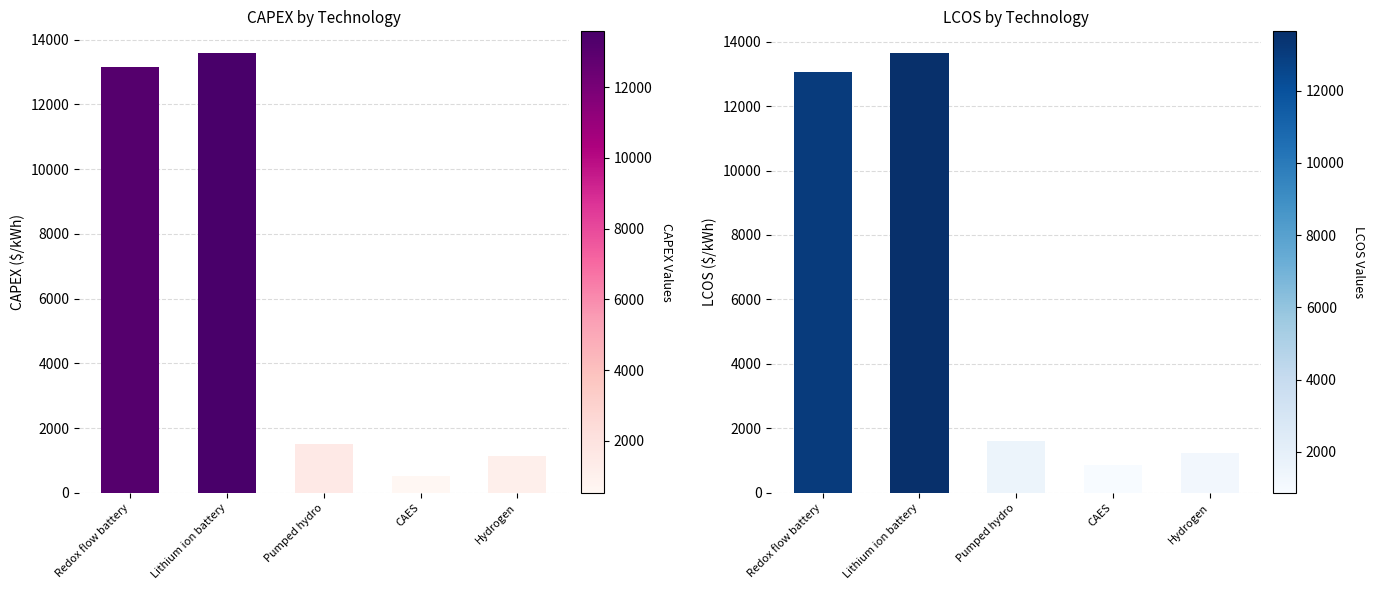

Reading left to right, transcribe all the data shown in this chart.

CAPEX: Redox flow battery=13167.0	Lithium ion battery=13576.2	Pumped hydro=1520.7	CAES=530.2	Hydrogen=1130.1
LCOS: Redox flow battery=13060.8	Lithium ion battery=13638.8	Pumped hydro=1593.2	CAES=868.3	Hydrogen=1241.6